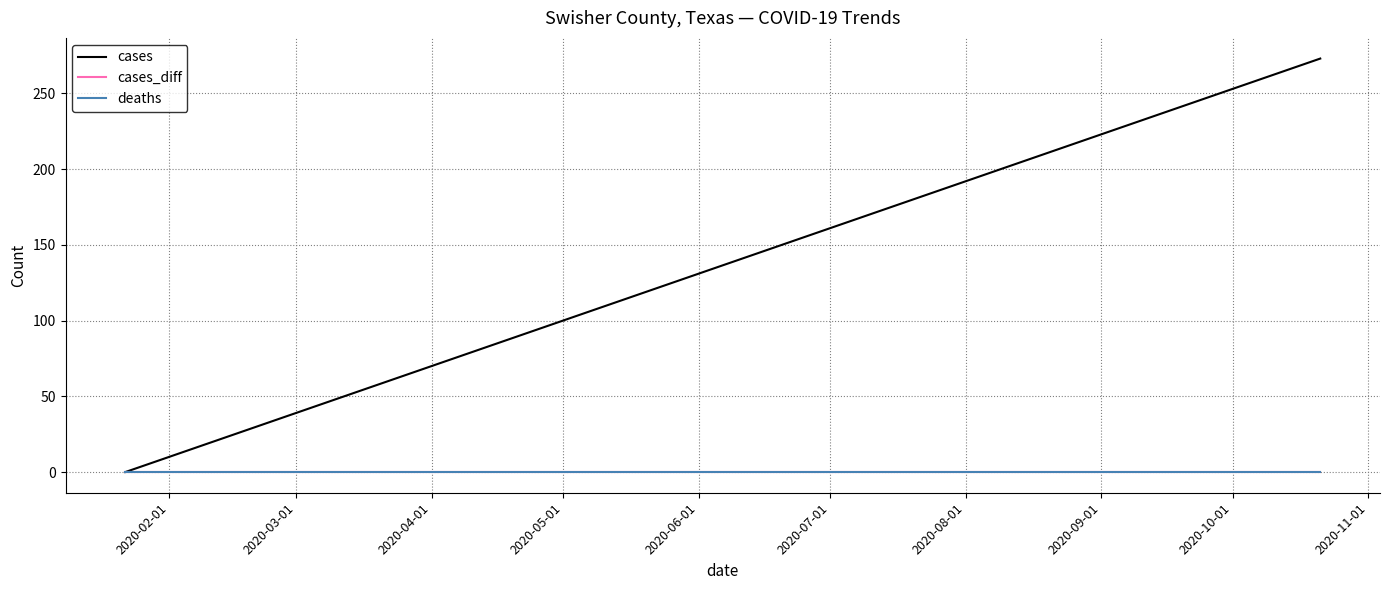

Is this an area chart (filled region under the line)?

No